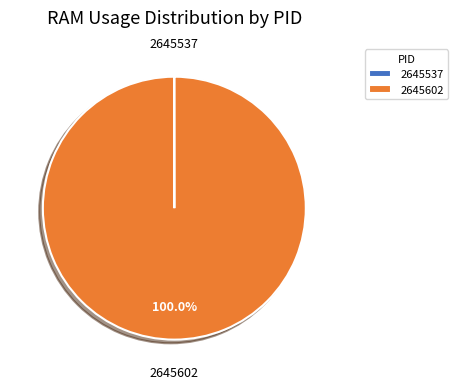

Does any single category account for the majority?

Yes